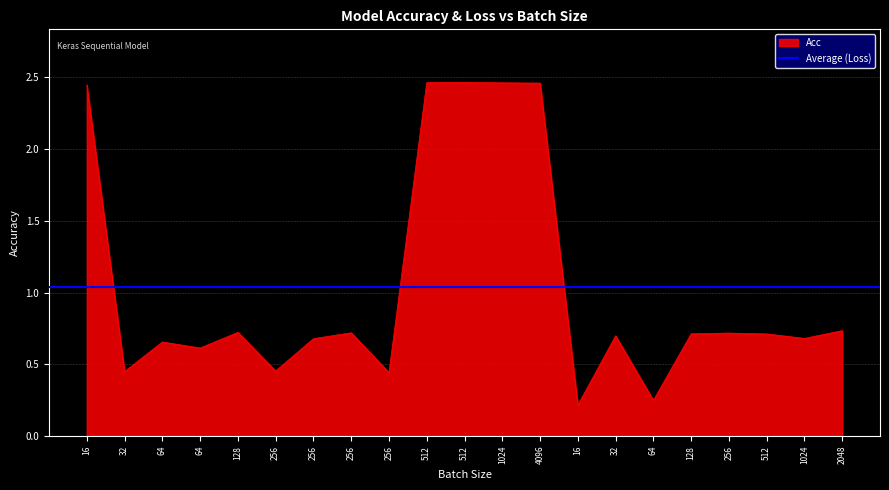

Reading left to right, extract all data points from this chart.

2.4	0.5	0.7	0.6	0.7	0.5	0.7	0.7	0.4	2.5	2.5	2.5	2.5	0.2	0.7	0.2	0.7	0.7	0.7	0.7	0.7